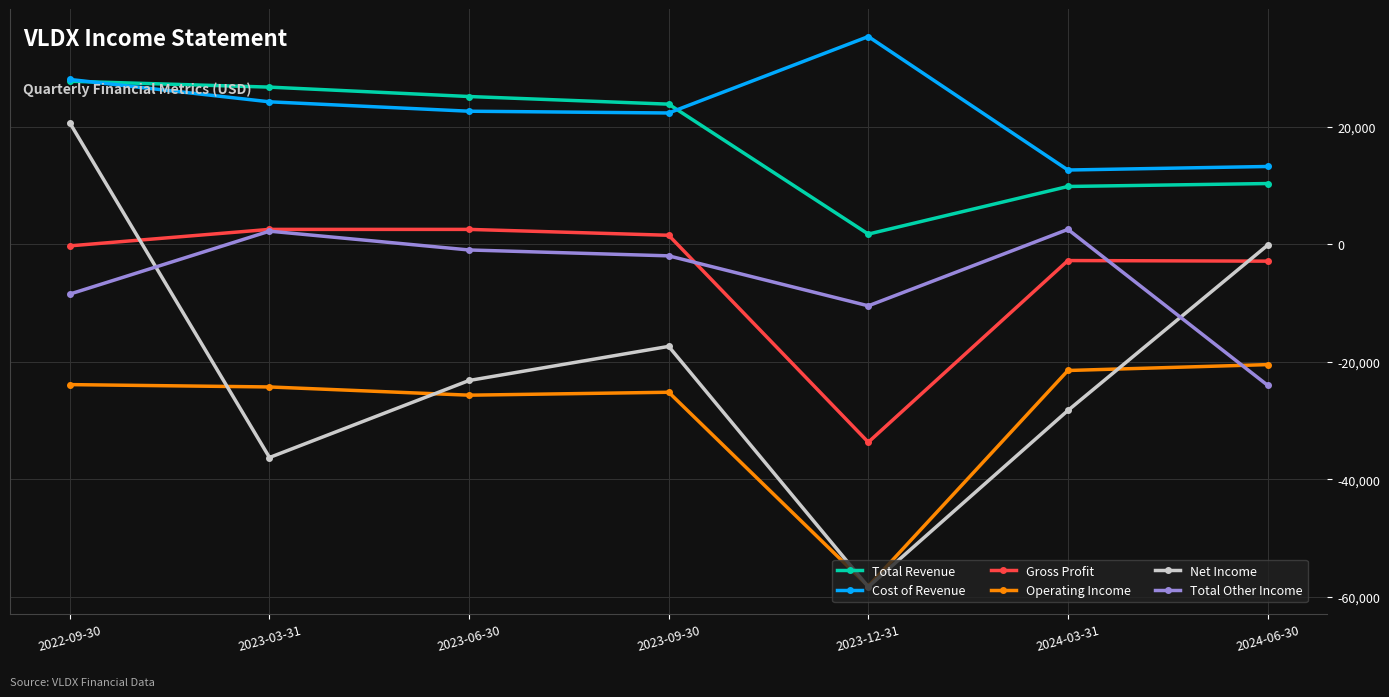

True or false: Total Revenue and Gross Profit intersect in this chart.

False